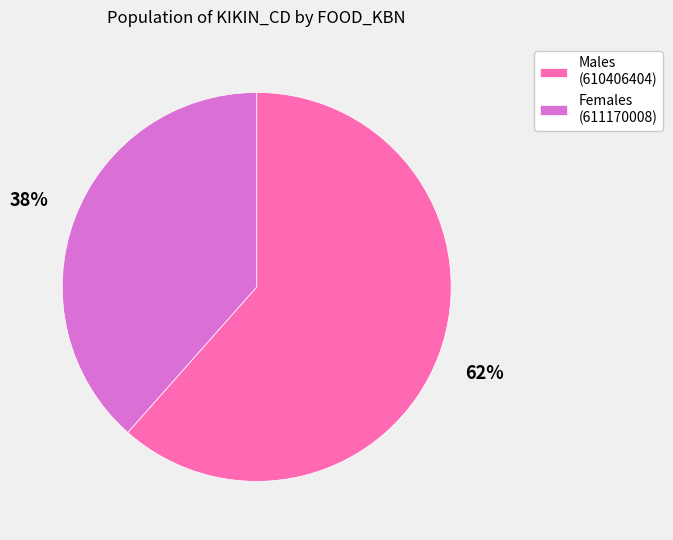

To the nearest percent, what is the average slice percentage?

50%